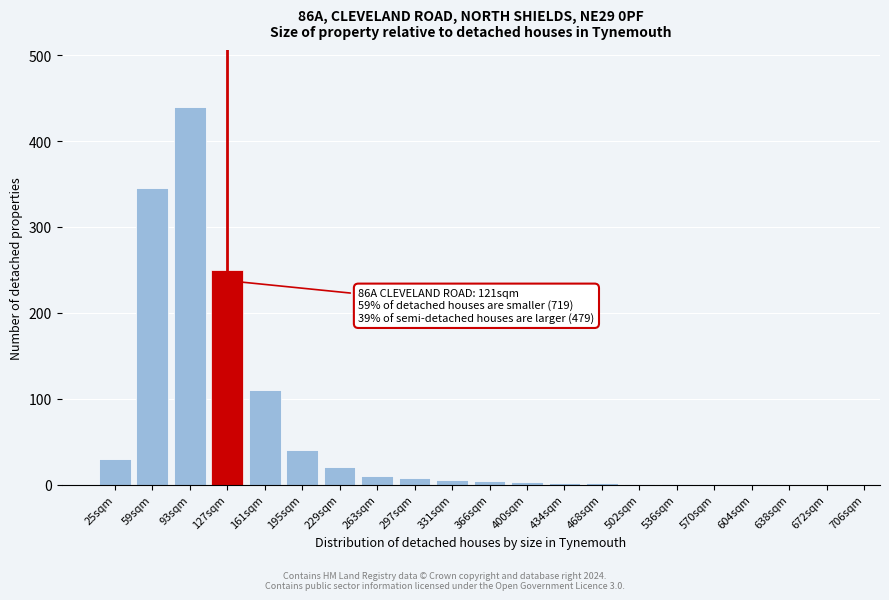

The value at 93sqm is 279. True or false?

False